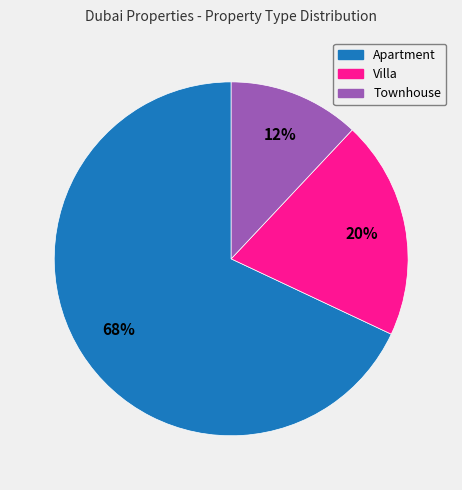

Do Townhouse and Apartment together represent more than half of the pie?

Yes